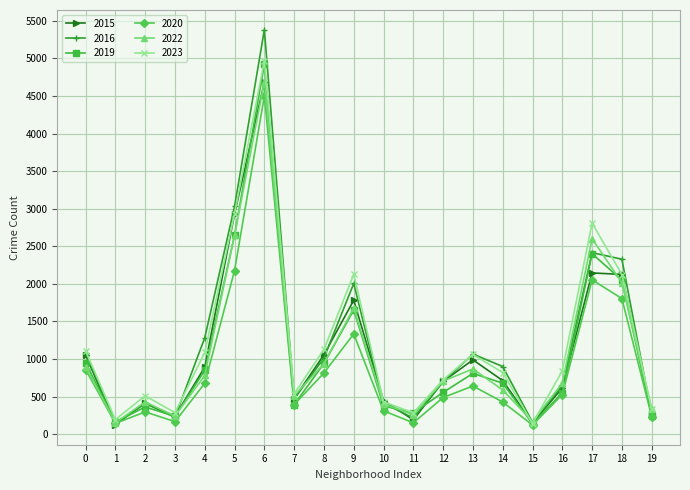

At which category is the sum across all series the highest?

6